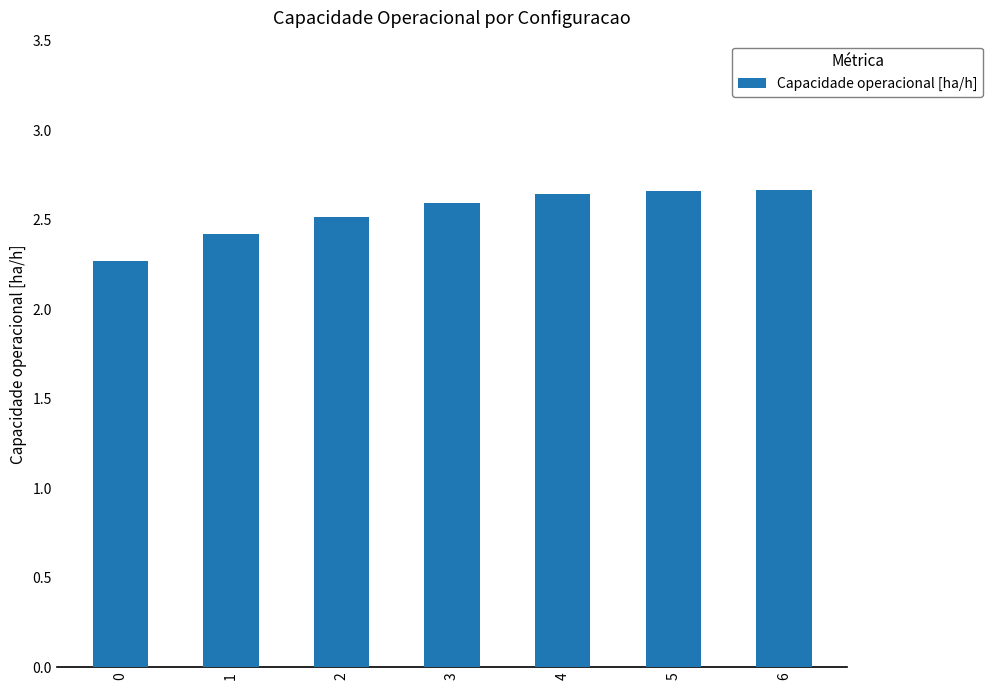

True or false: the data shows 2.6 at 4.

True